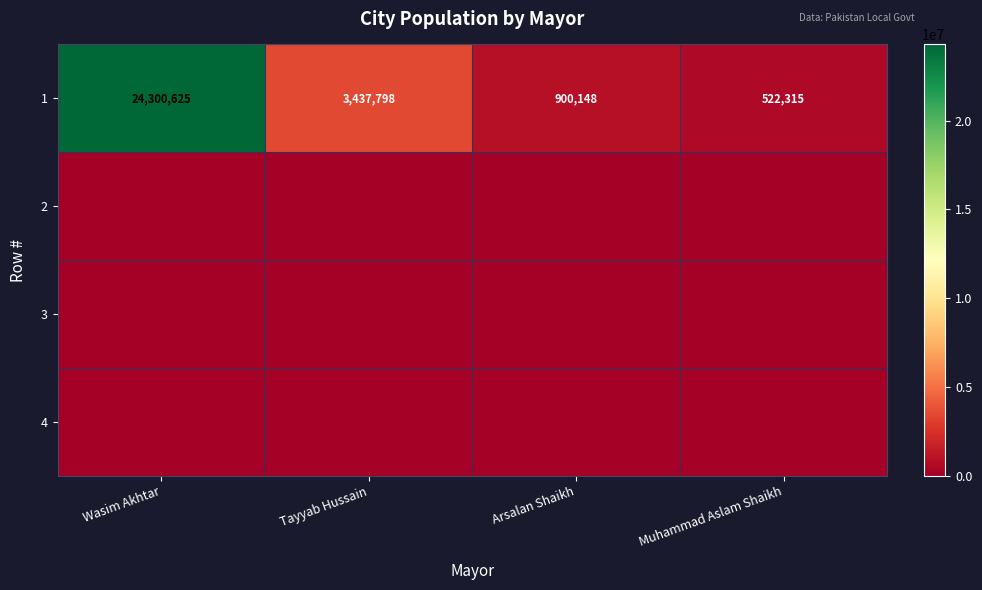

At which label is 1 closest to 12411470?

Tayyab Hussain